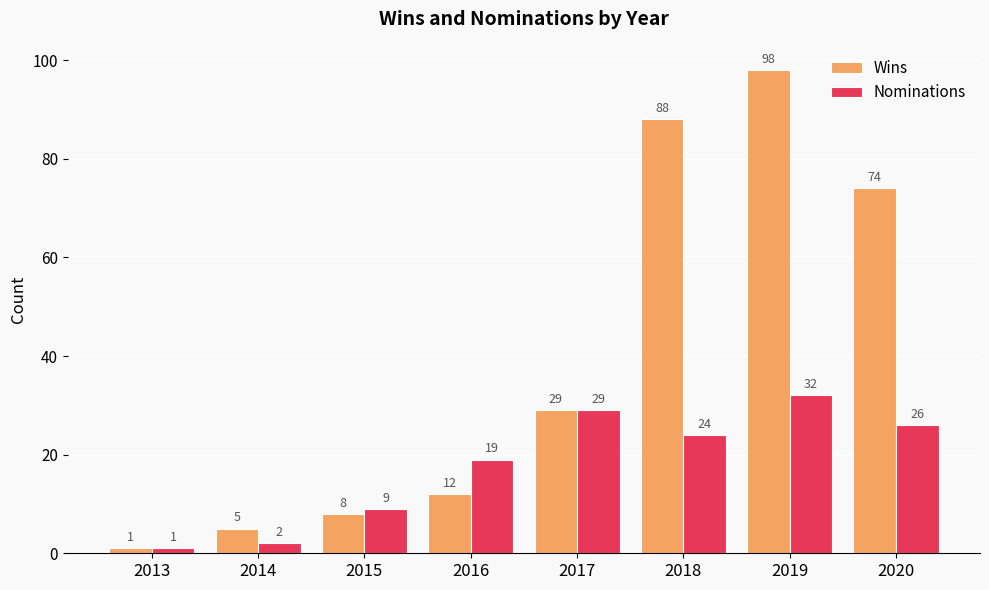

At 2019, list the series in order from smallest to largest.

Nominations, Wins